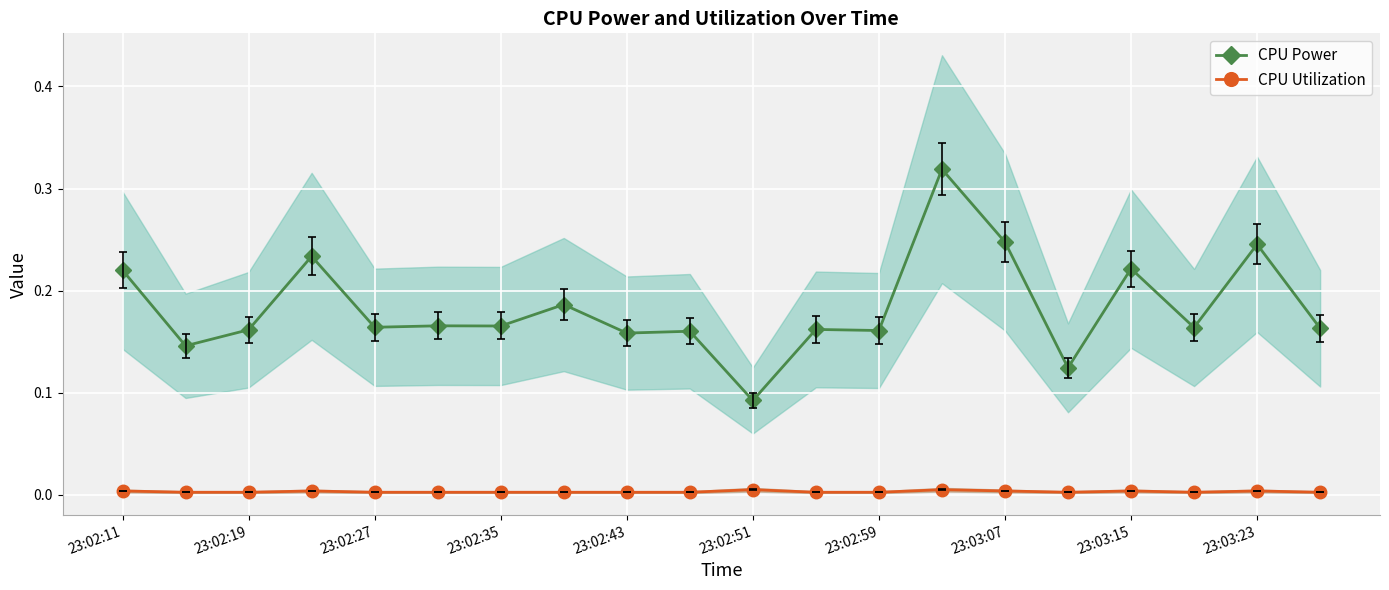

True or false: CPU Utilization and CPU Power cross at least once.

False